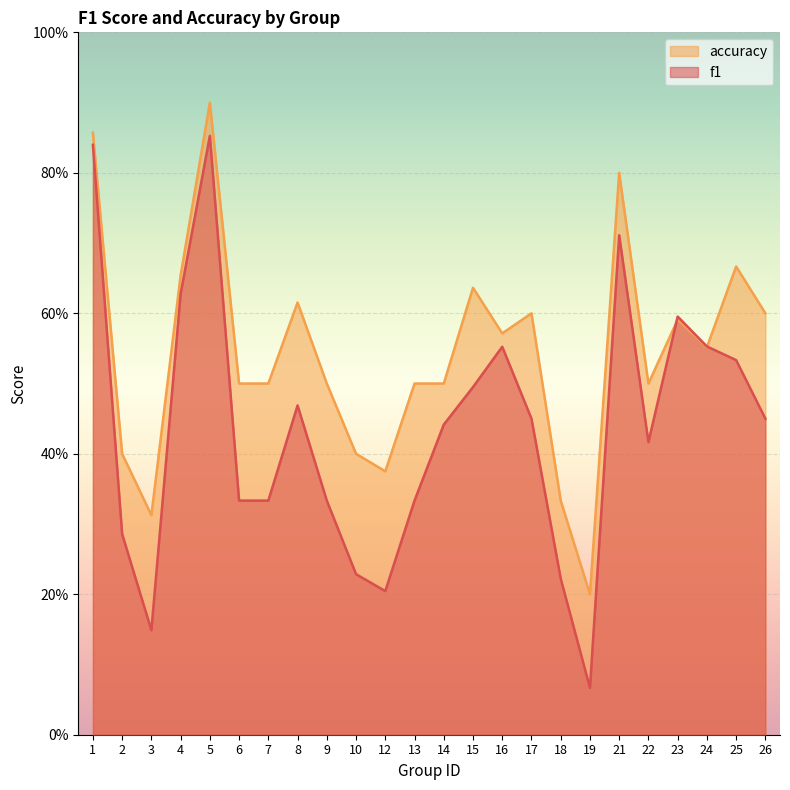

At how many categories does at least one series exceed 0?

24